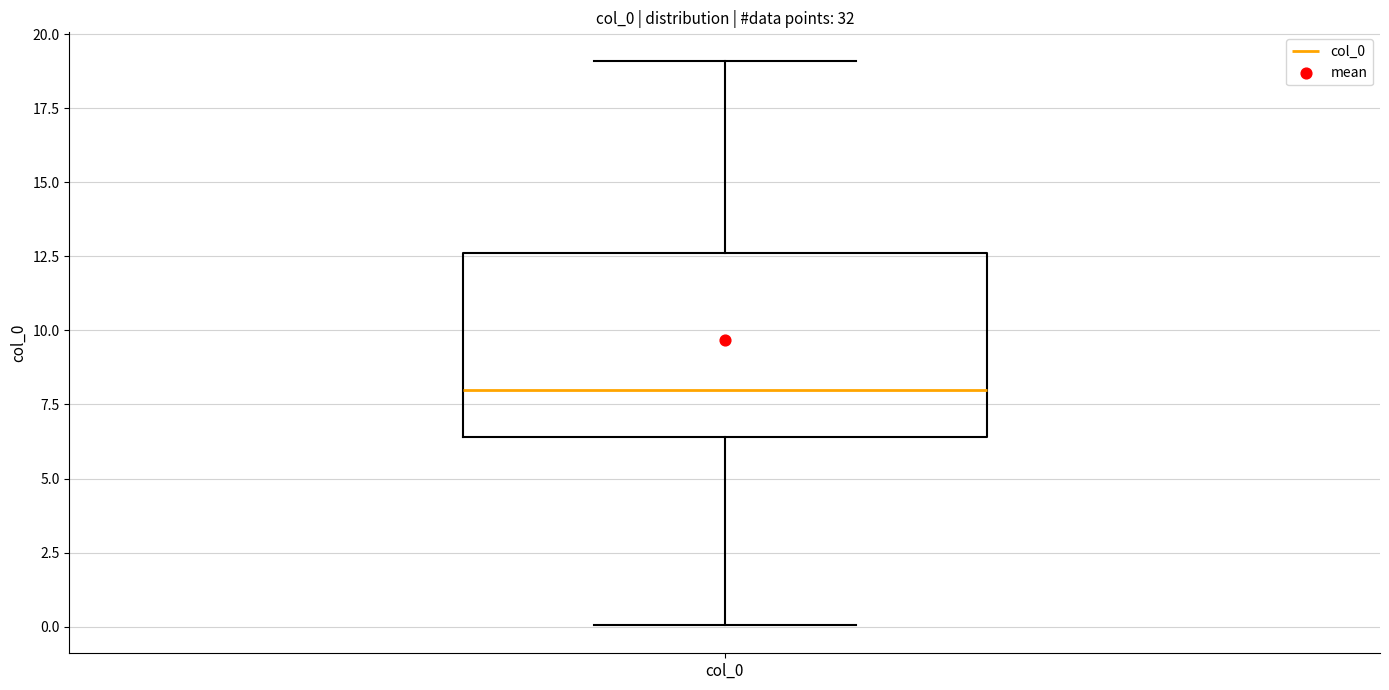

Transcribe this box plot: give where the median line is, the range the box spans, and where the two whiskers end, as read against the y-axis. The values are not printed on the chart, so give them approximately, as read against the axis.

median 8.0, box 6.5 to 12.5, whiskers 0.0 to 19.0